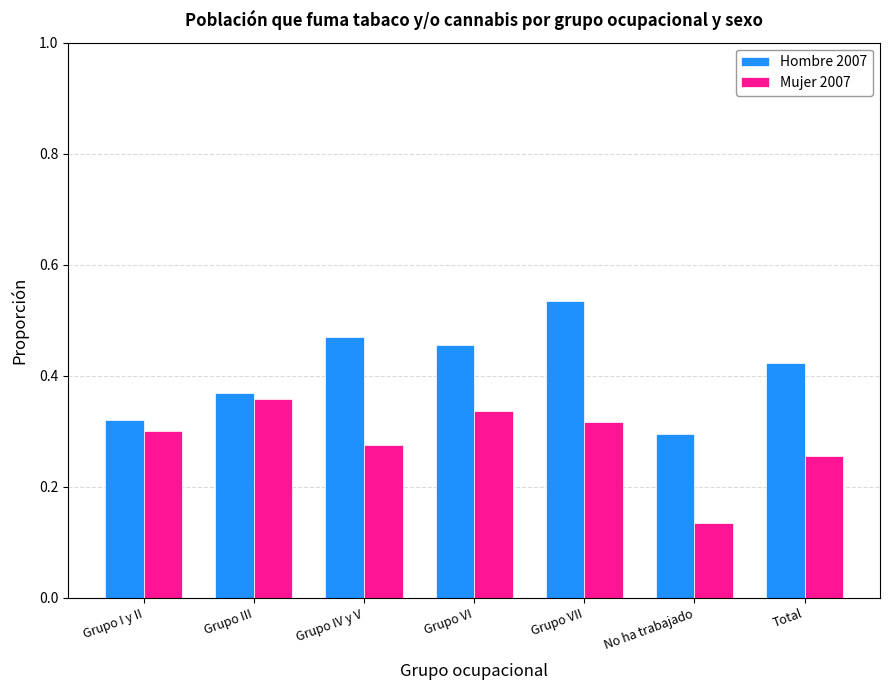

What position from the right is Total?

1